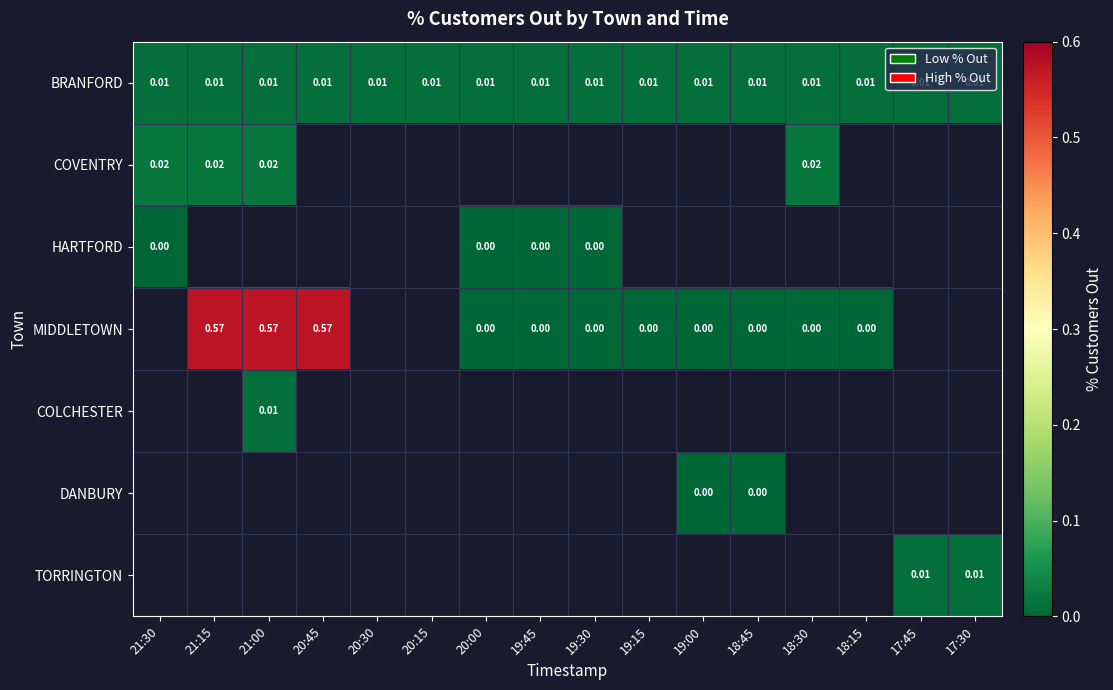

Which category has the lowest value in the COVENTRY series?

21:30